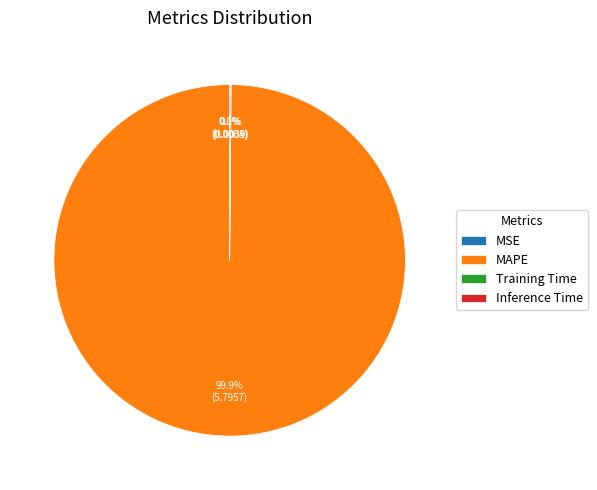

Does any single category account for the majority?

Yes